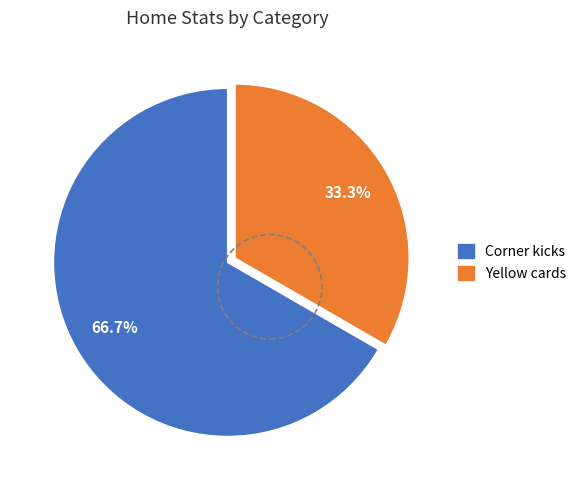

Which slice is the smallest?

Yellow cards